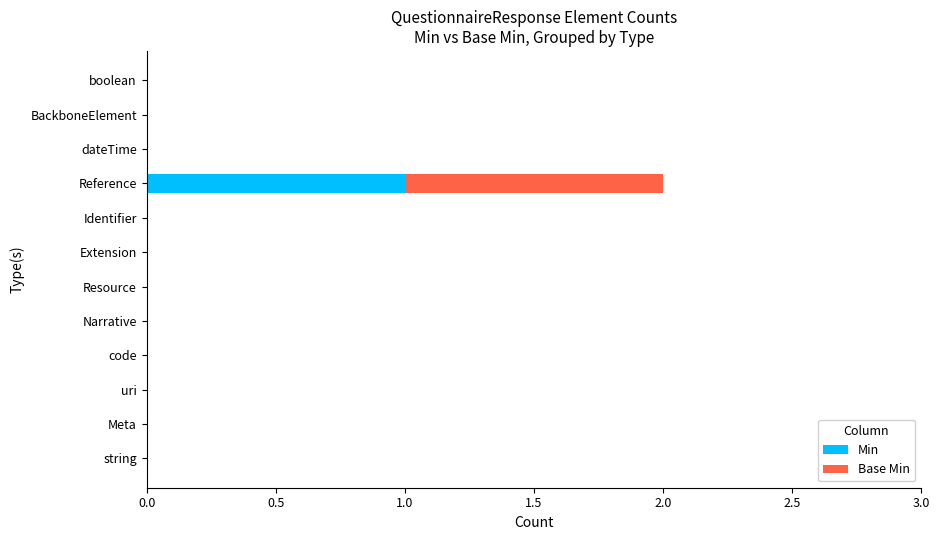

Is it true that Min equals 0 at string?

True